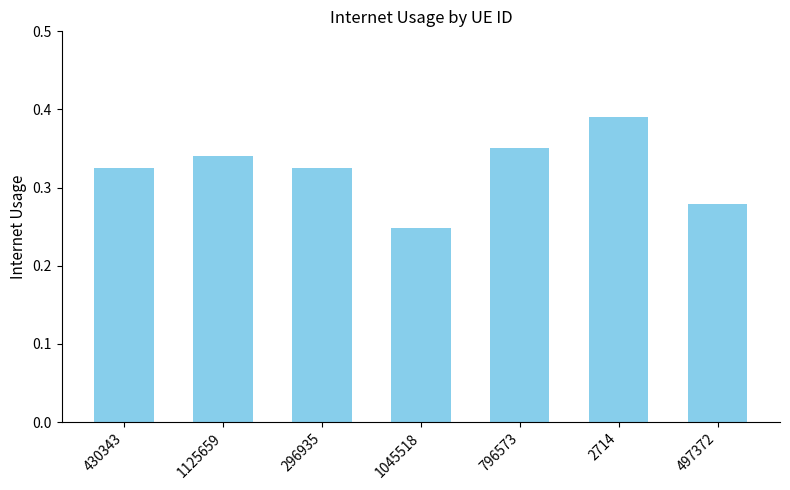

What is the sum of the values at 497372 and 796573?

0.6